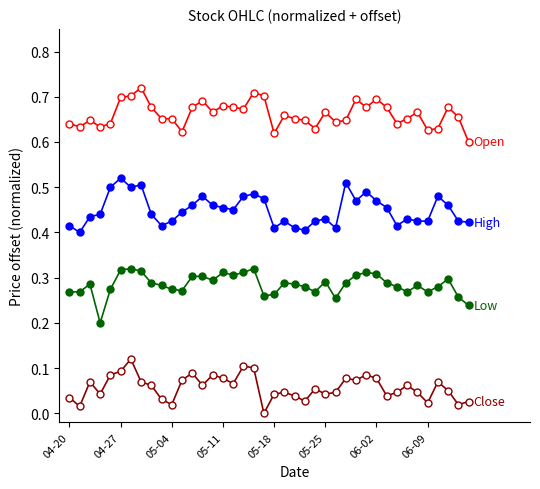

Count the number of data series in this chart.

4